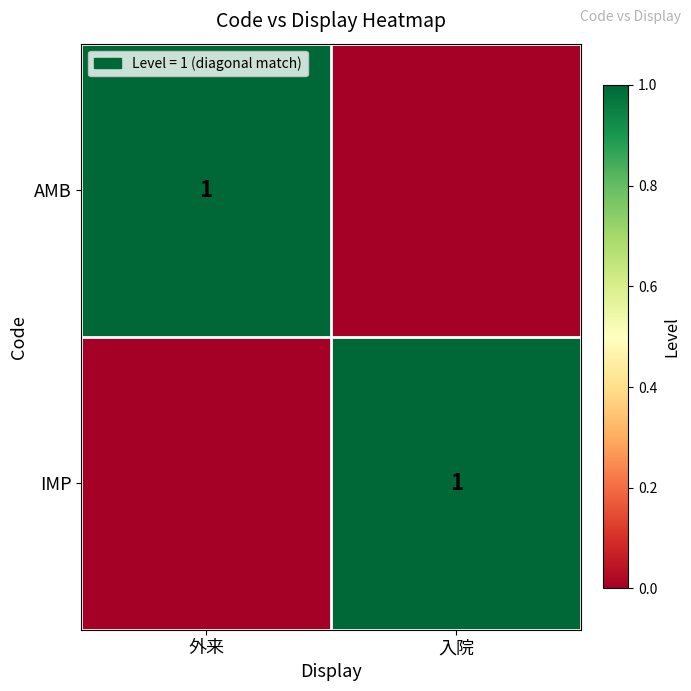

True or false: IMP has a value of 1 at 入院.

True